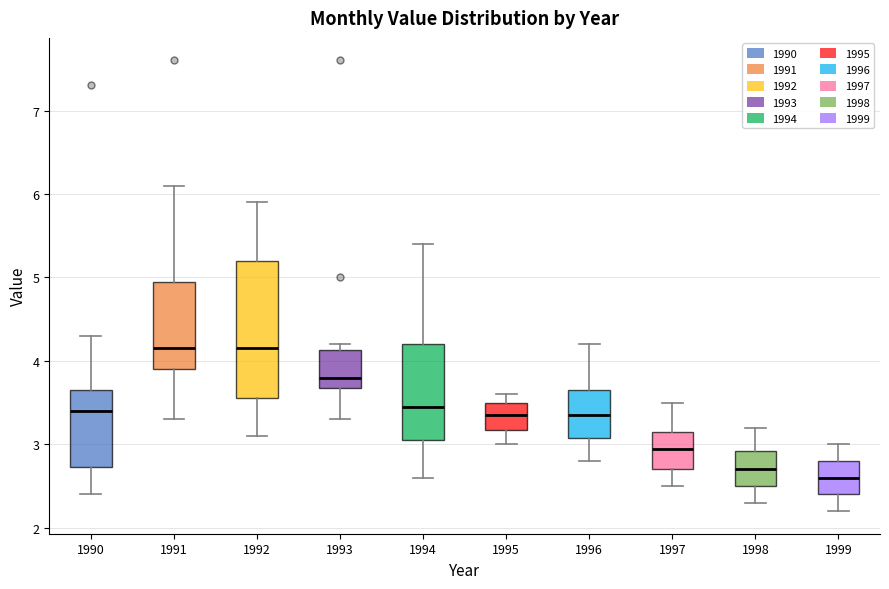

Where is the lower edge of the box at x = 1998 on the y-axis? The values are not printed on the chart, so give them approximately, as read against the axis.

2.5